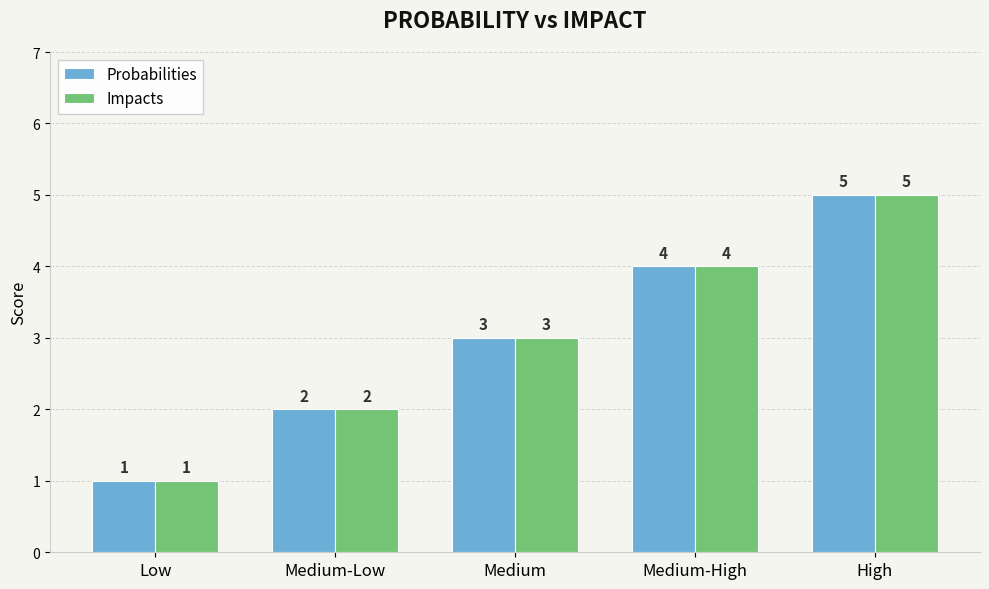

Which category has the highest value across all series?

High